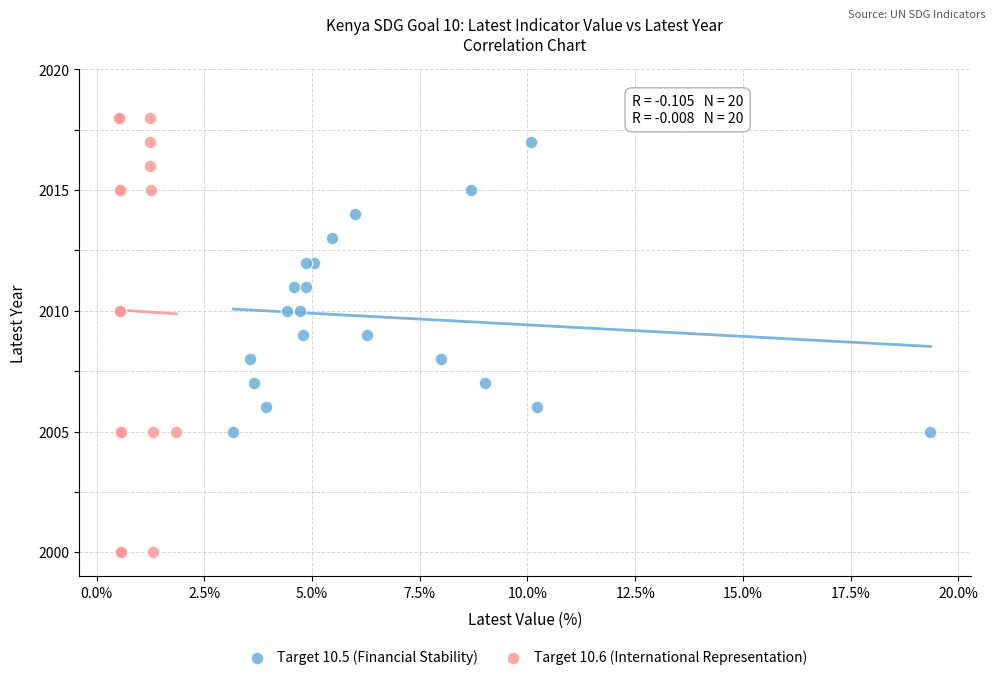

Which series contains the highest Y value?

Target 10.6 (International Representation)